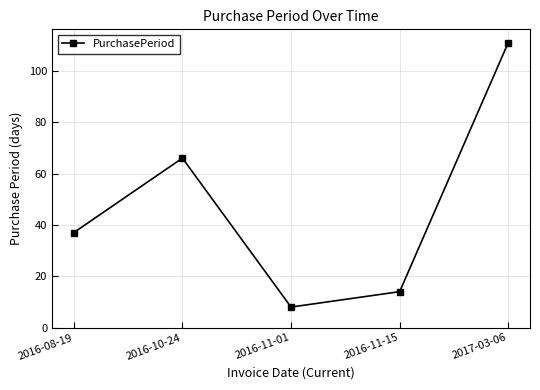

Which has a higher value, 2016-11-01 or 2016-11-15?

2016-11-15